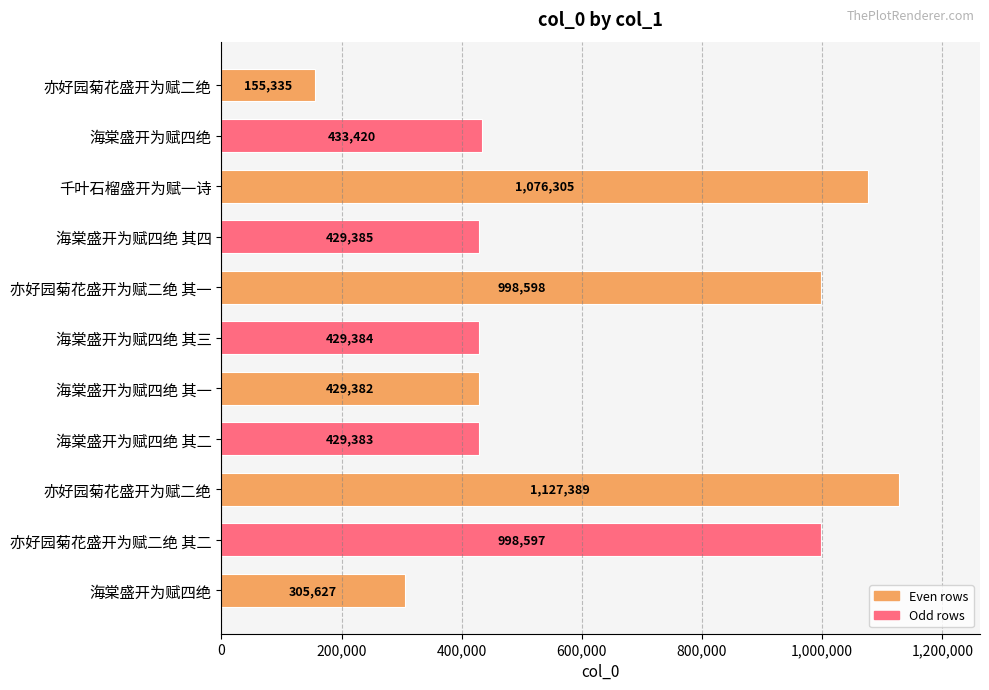

How many distinct data groups are displayed?

1